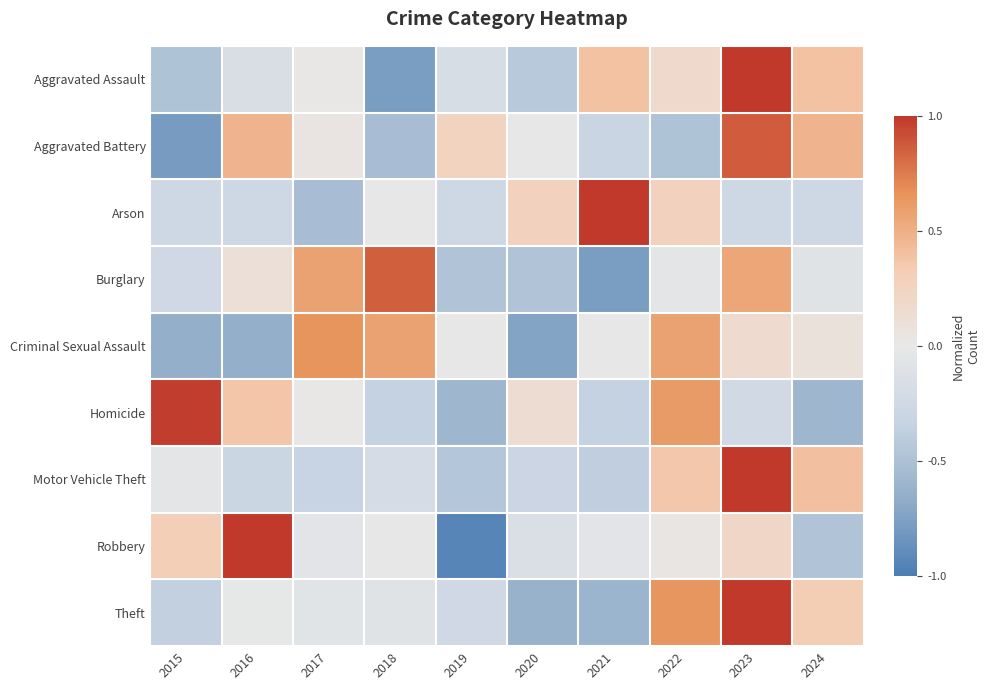

How many series are shown in this chart?

9